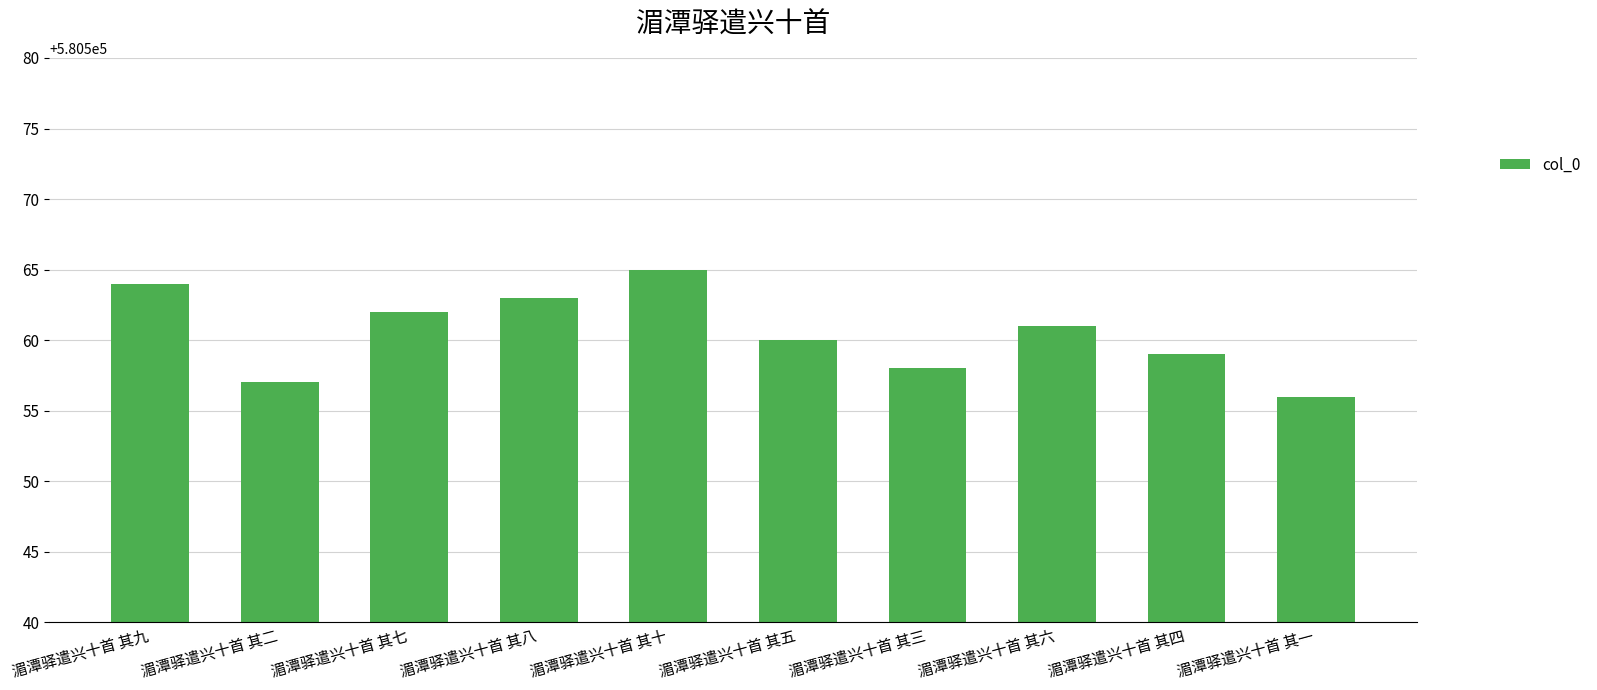

Reading left to right, transcribe all the data shown in this chart.

580564	580557	580562	580563	580565	580560	580558	580561	580559	580556